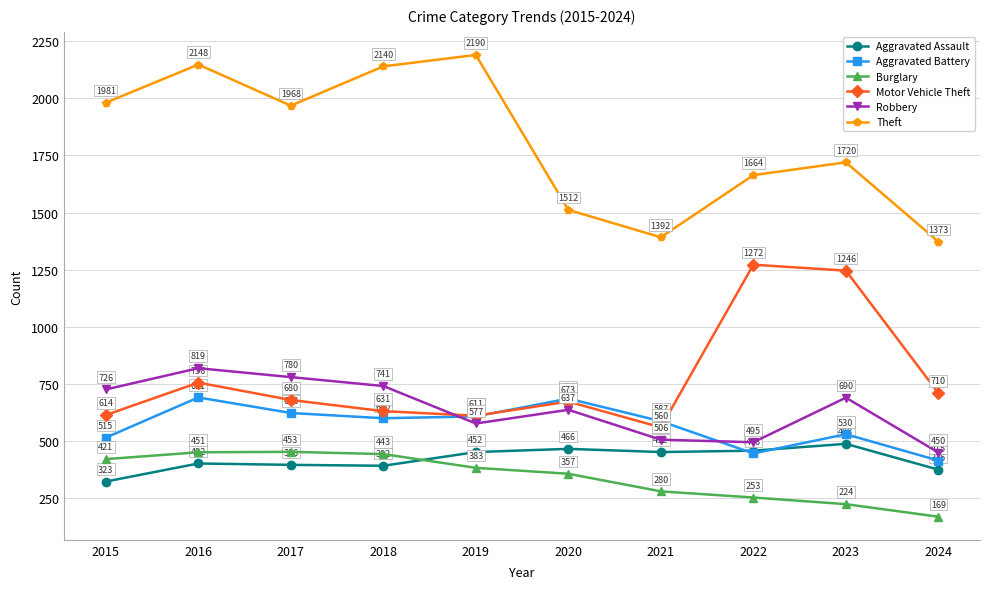

Where is Motor Vehicle Theft nearest to the value 916?

2016